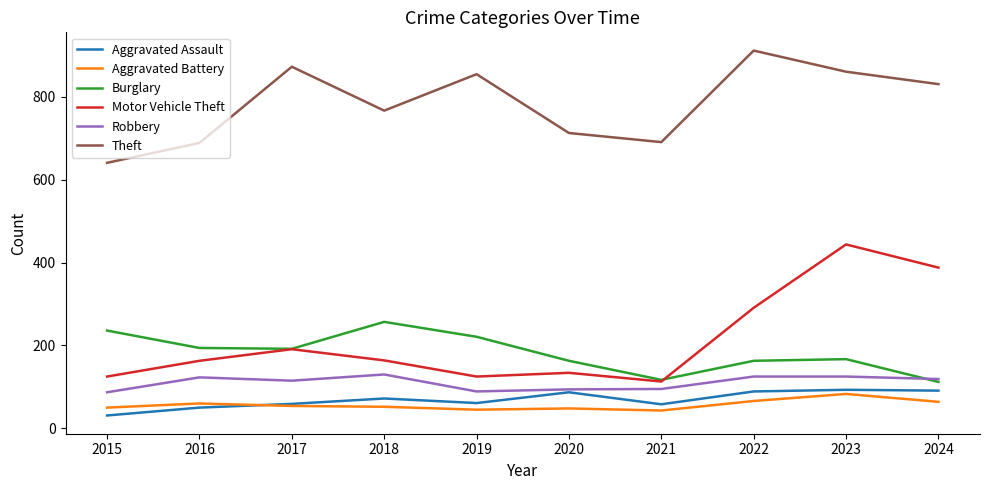

True or false: Aggravated Assault and Motor Vehicle Theft cross at least once.

False